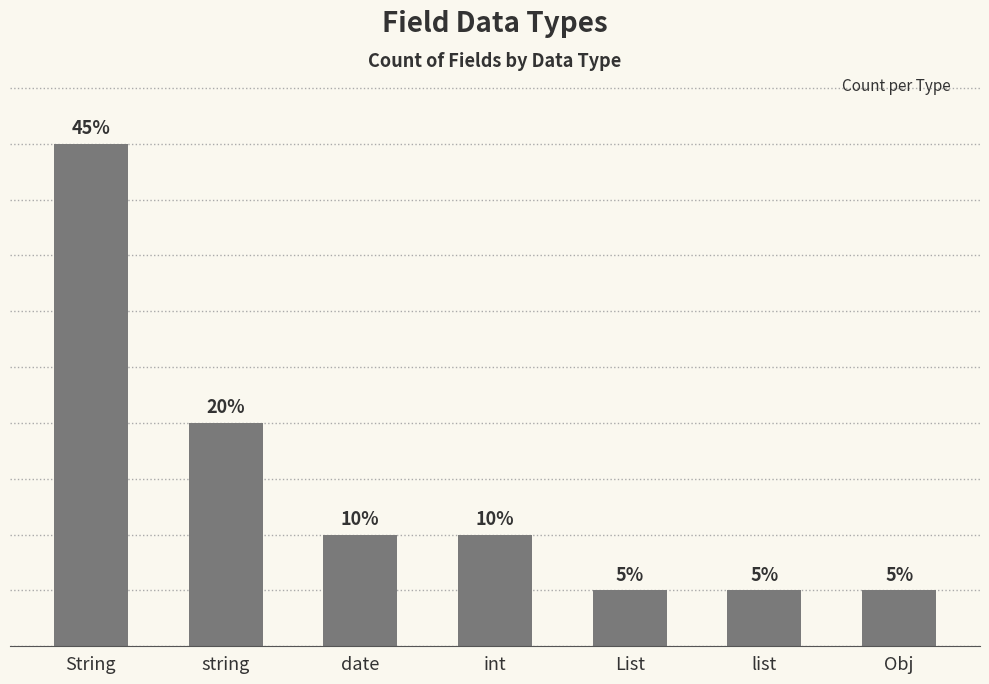

Rank the categories by value from highest to lowest.

String, string, date, int, List, list, Obj